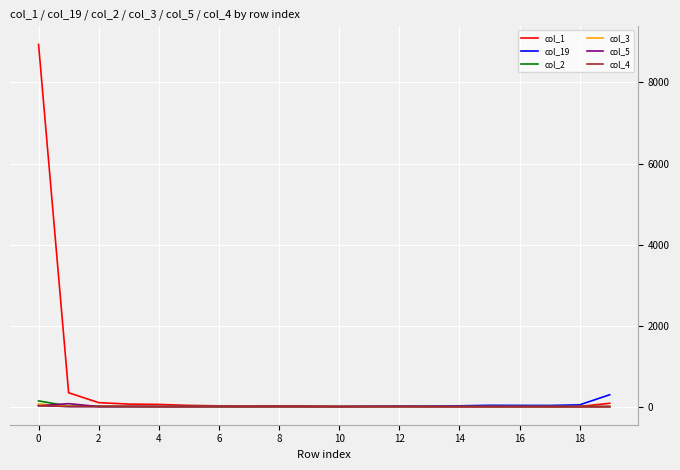

Which series has the widest spread of values?

col_1